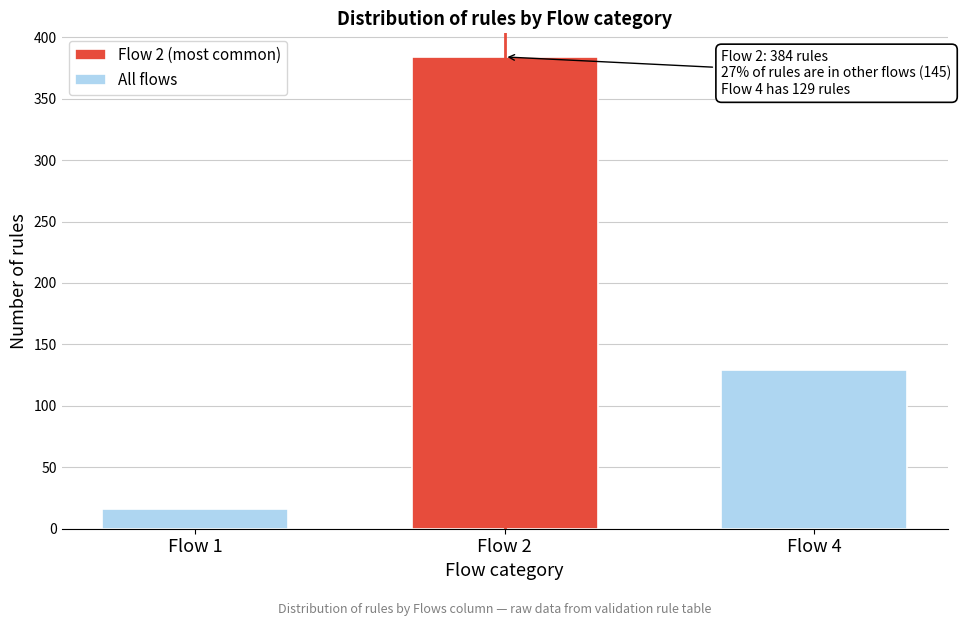

Reading left to right, list all the values displayed in this chart.

16	384	129